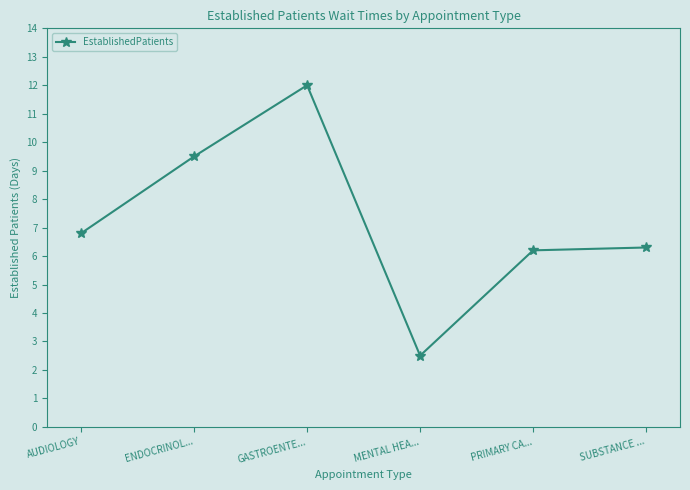

What is the sum of all values?

43.3